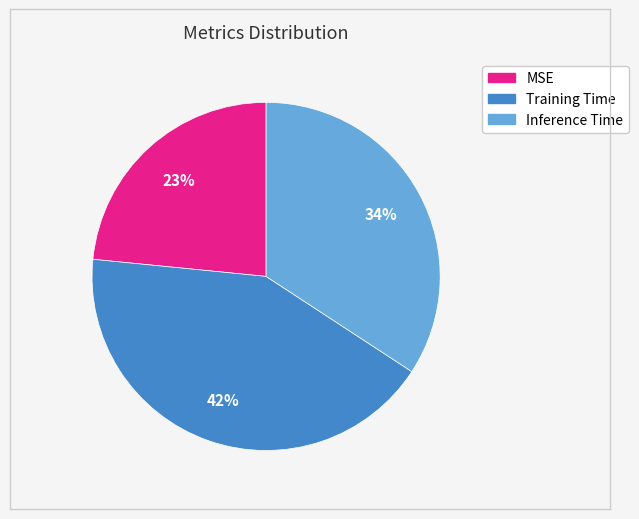

To the nearest percent, what portion does Inference Time represent?

34%